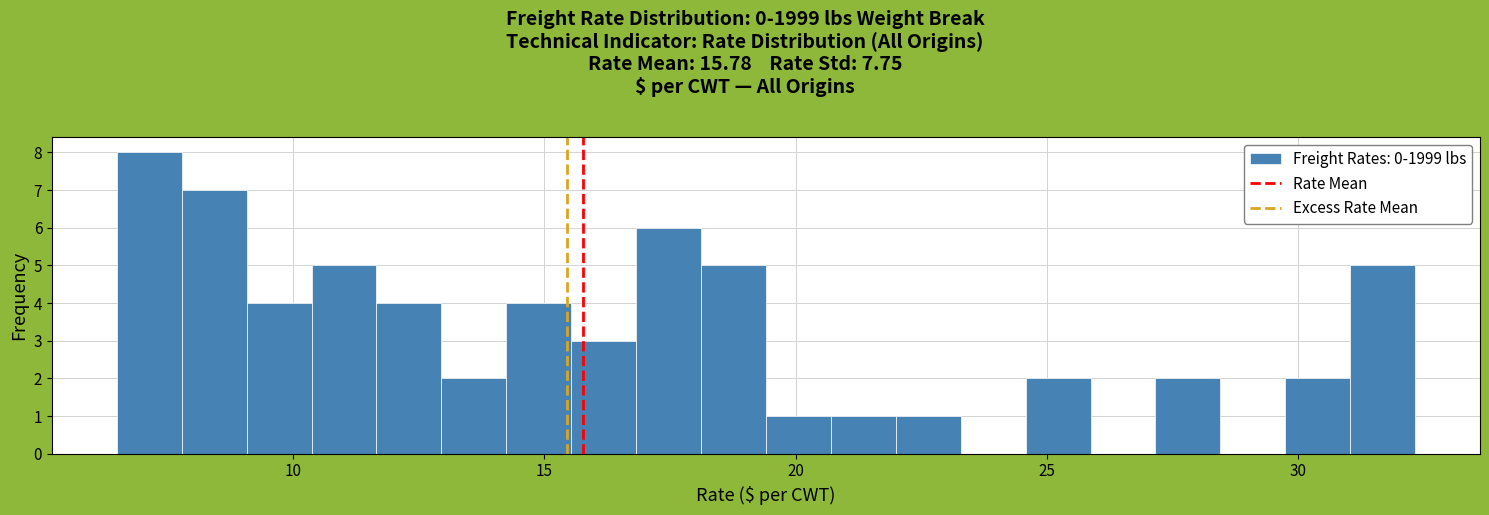

Around what value on the x-axis is the tallest bar? Give the approximate position of its centre, as read against the axis.

7.0